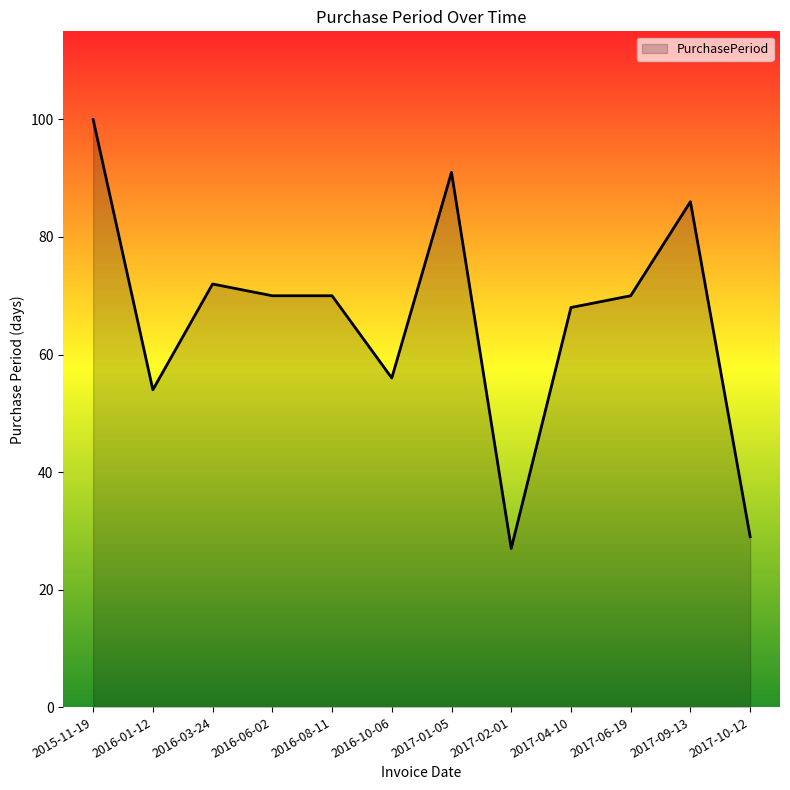

Where does the data first go above 70?

2015-11-19